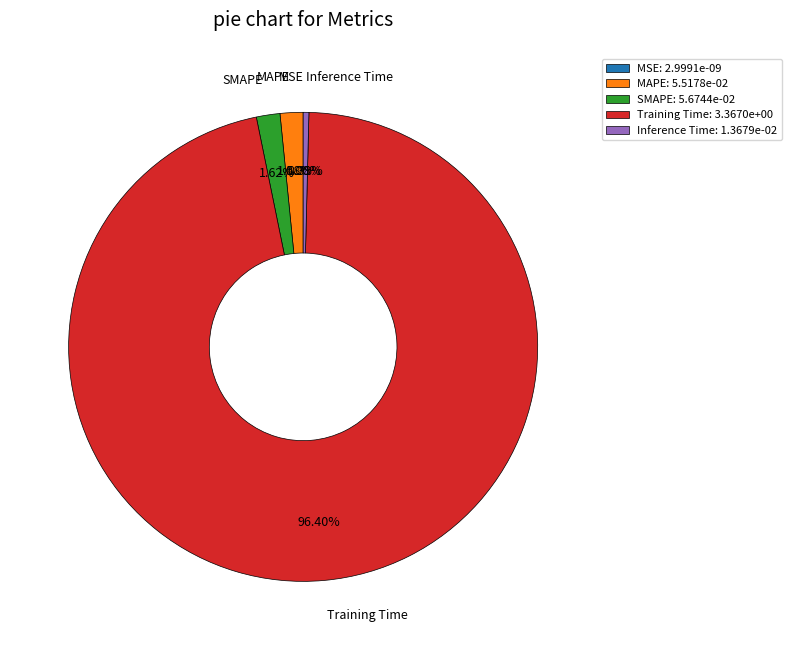

What is the change in value from MSE to SMAPE?

+0.1